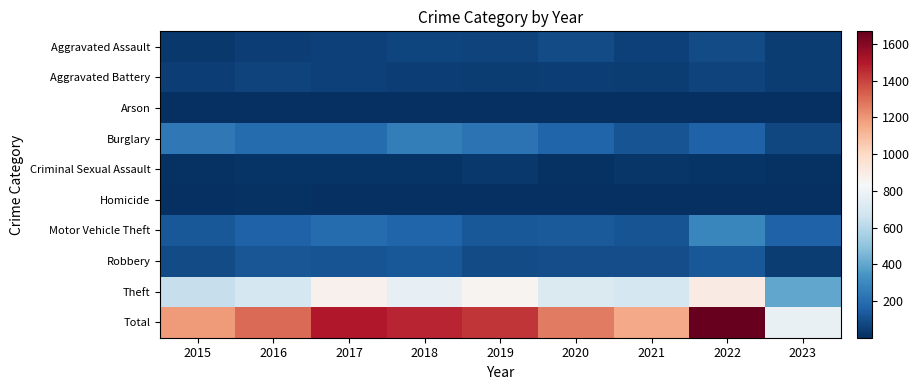

List the series in order of their peak value, highest first.

Total, Theft, Motor Vehicle Theft, Burglary, Robbery, Aggravated Assault, Aggravated Battery, Criminal Sexual Assault, Homicide, Arson